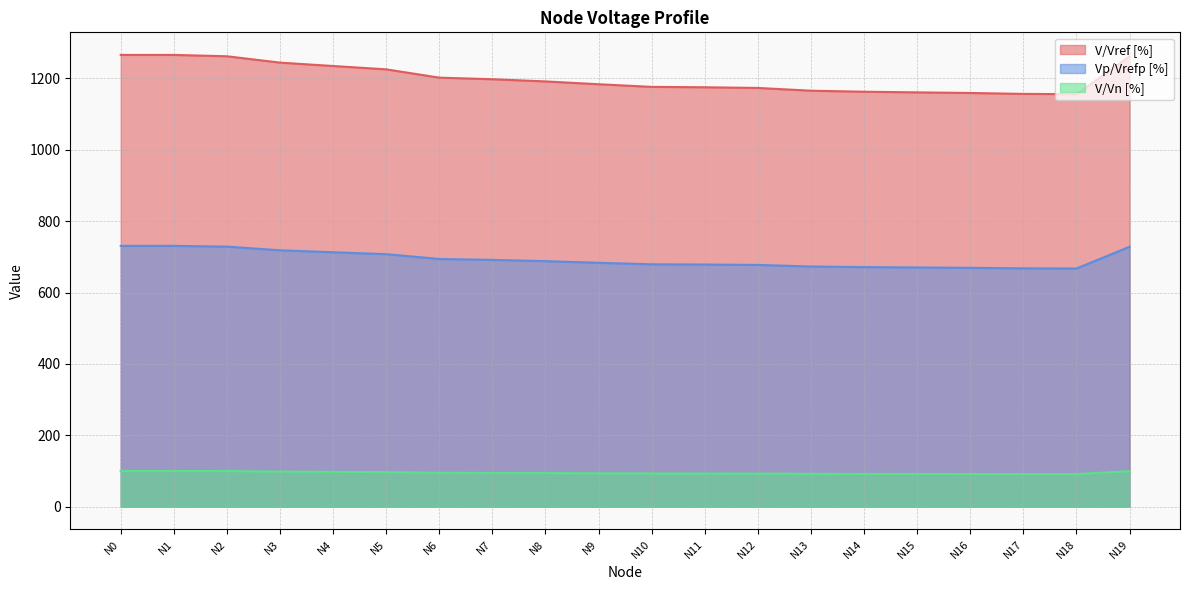

True or false: V/Vn [%] and V/Vref [%] cross at least once.

False